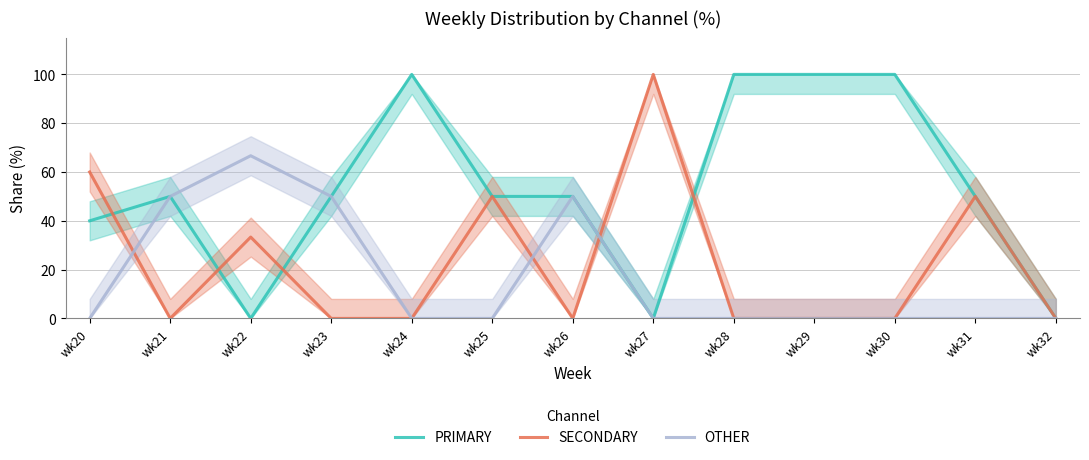

Which series has the largest range (max minus min)?

PRIMARY